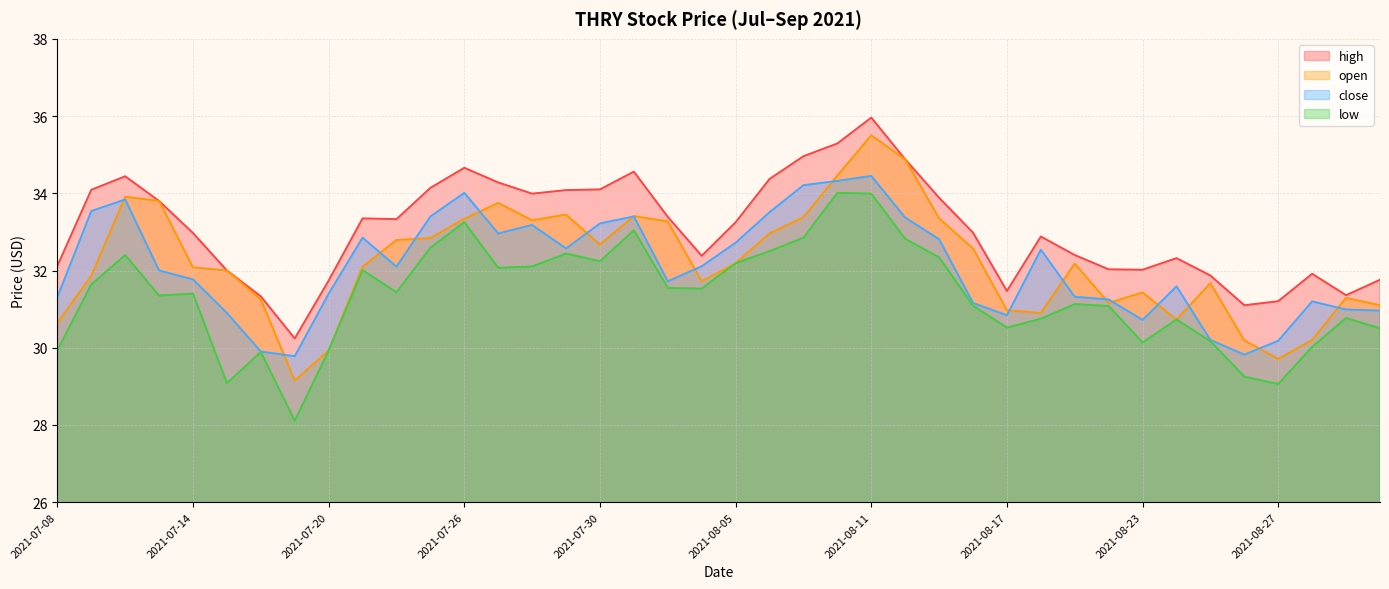

Which series changed the most between 2021-08-04 and 2021-09-01?

close